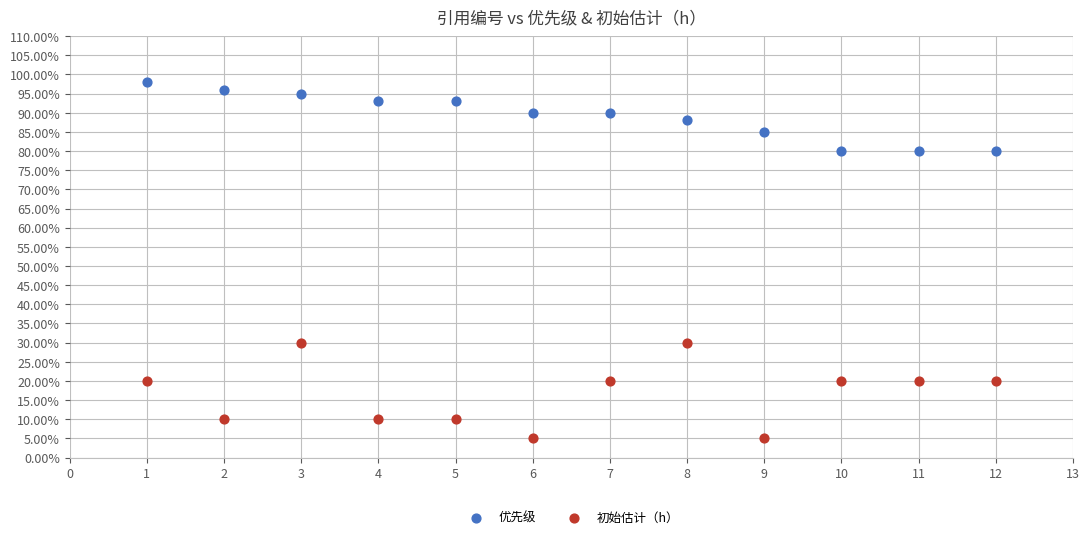

What are all the series names shown in the legend?

优先级, 初始估计（h）